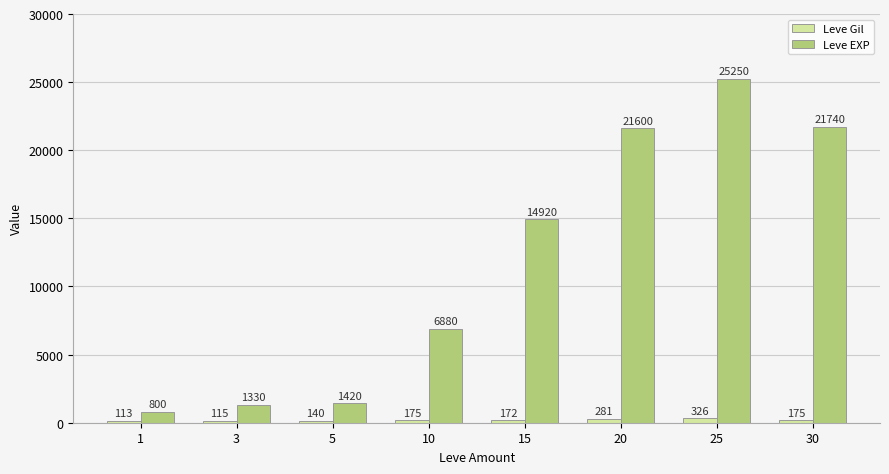

What is the difference between the second highest and second lowest values in the Leve EXP series?

20410